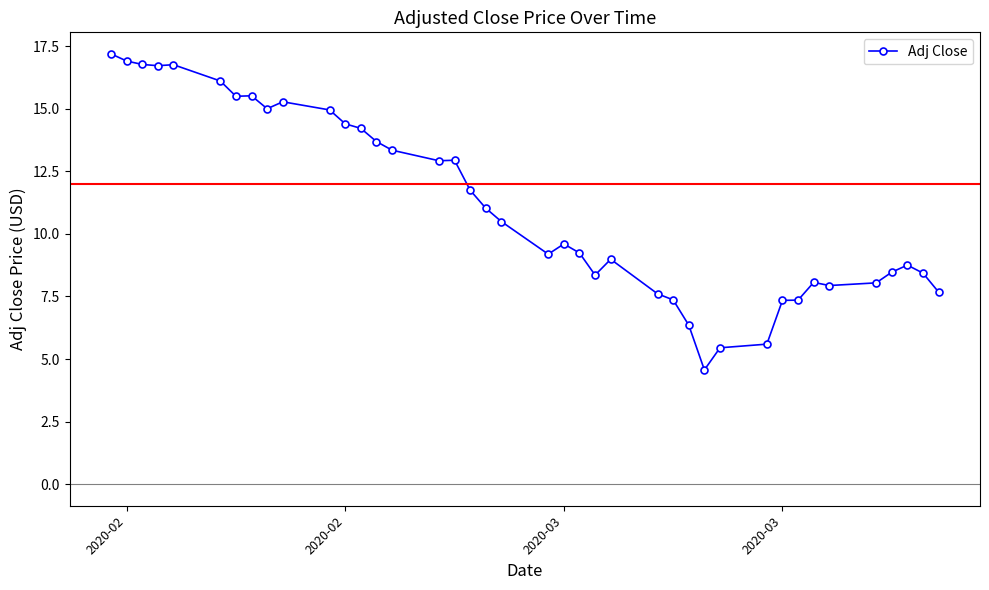

What is the difference between the second highest and second lowest values?

11.5